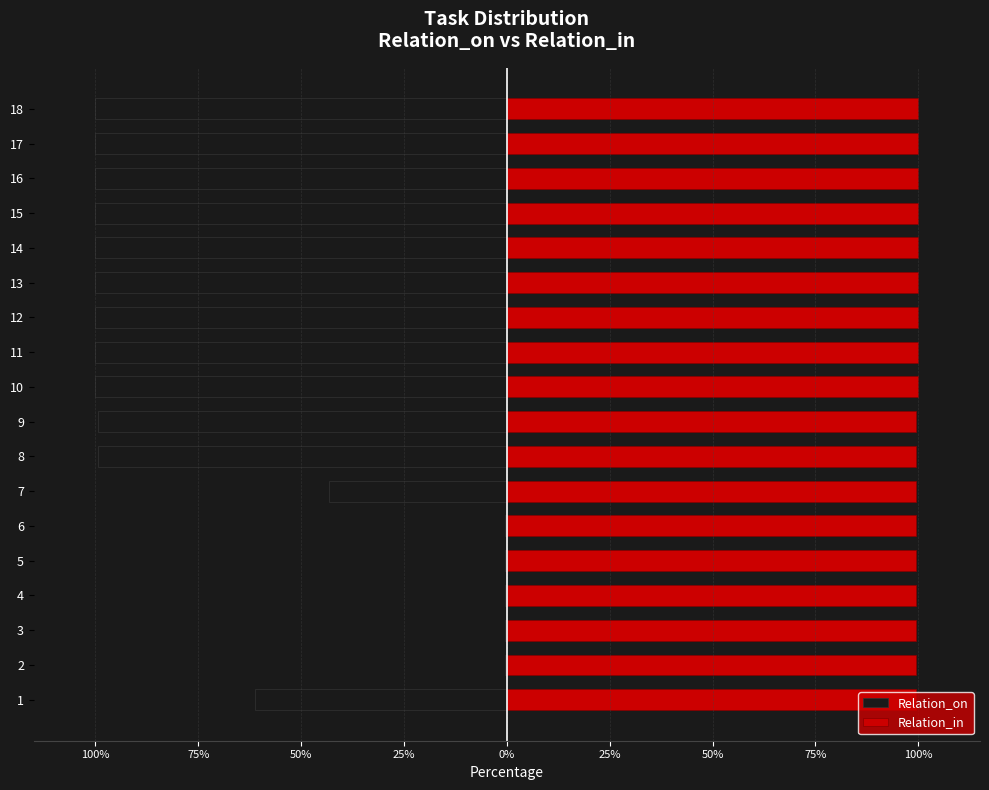

At how many categories does at least one series exceed -50?

18